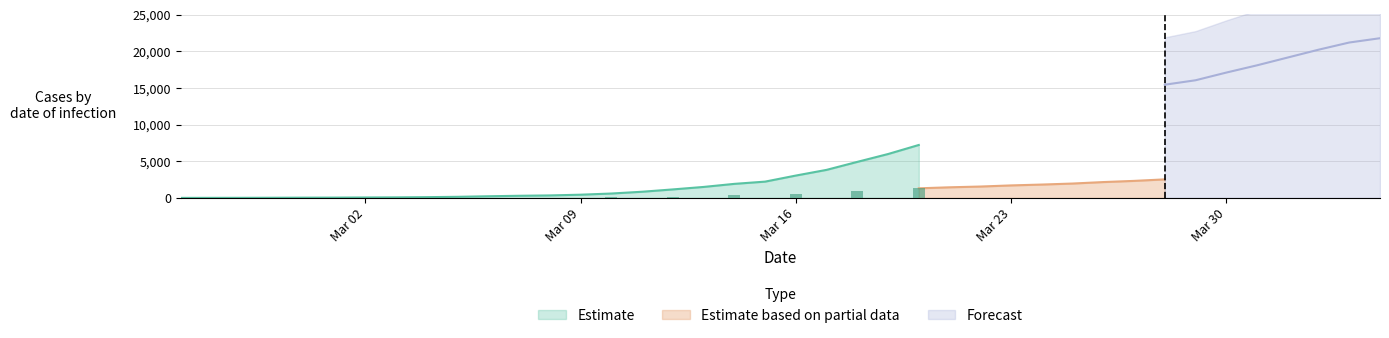

How many categories are shown in the chart?

40